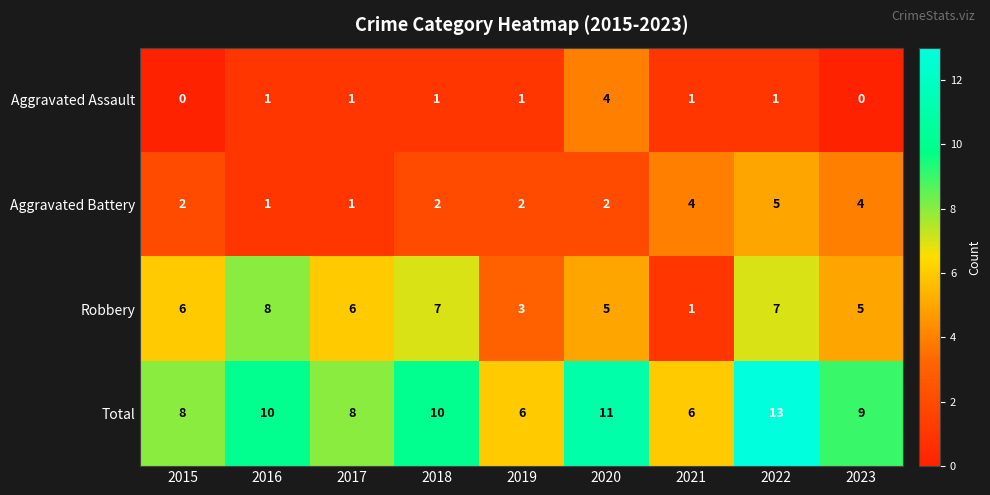

What is the difference between the maximum and minimum values in the Aggravated Battery series?

4